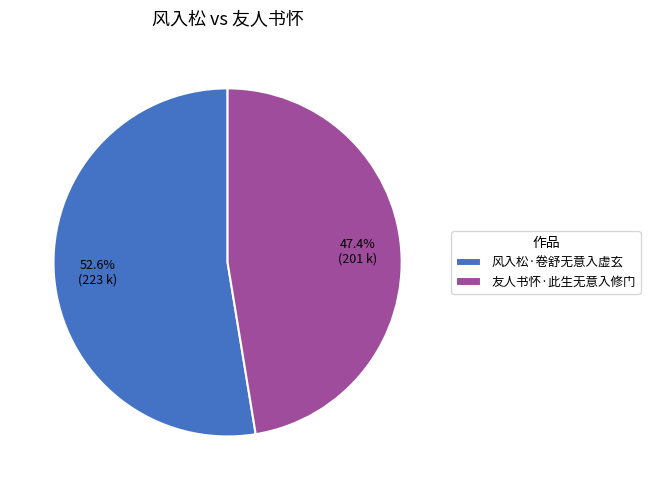

To the nearest percent, what portion does 友人书怀·此生无意入修门 represent?

47%